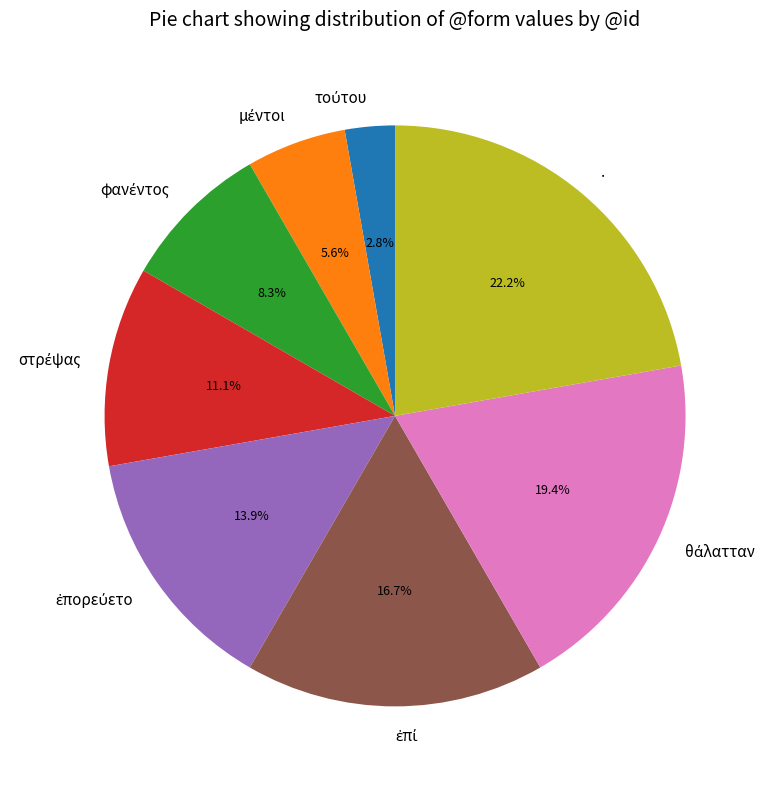

Which slice is the largest?

.